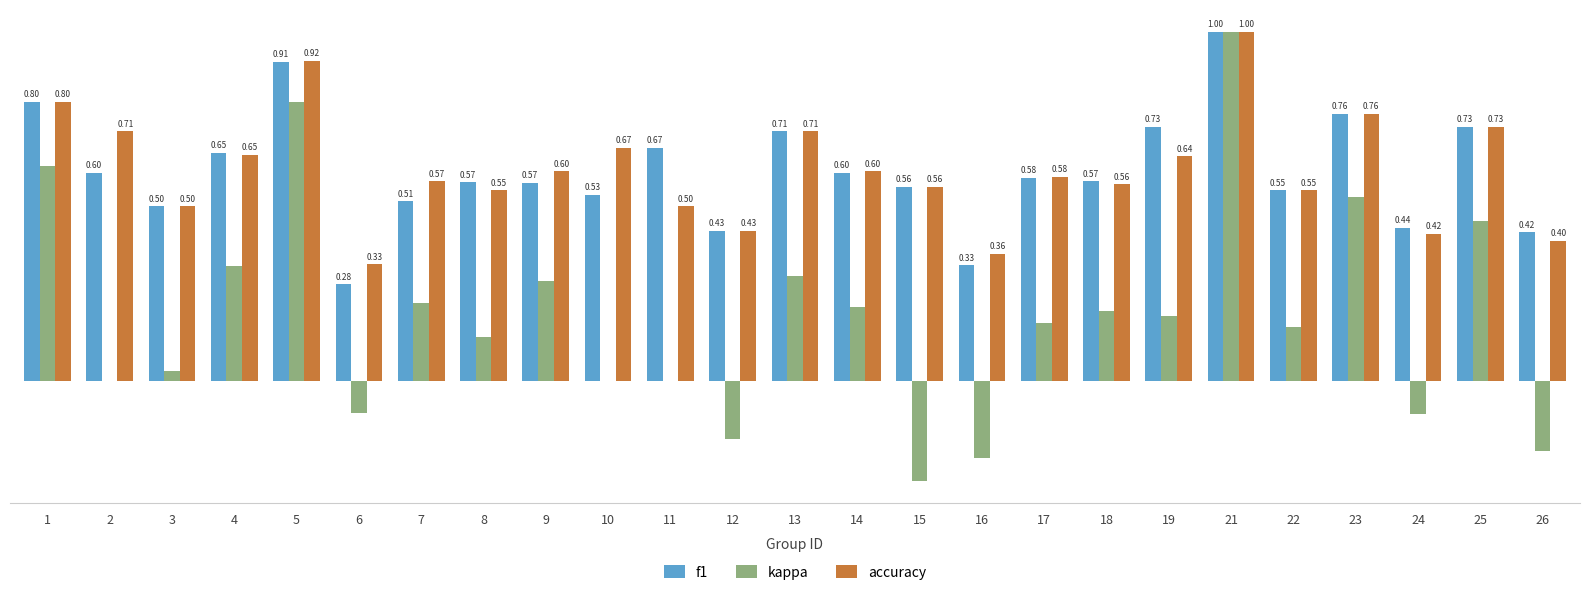

Is the value of kappa at 5 greater than the value of accuracy at 12?

Yes